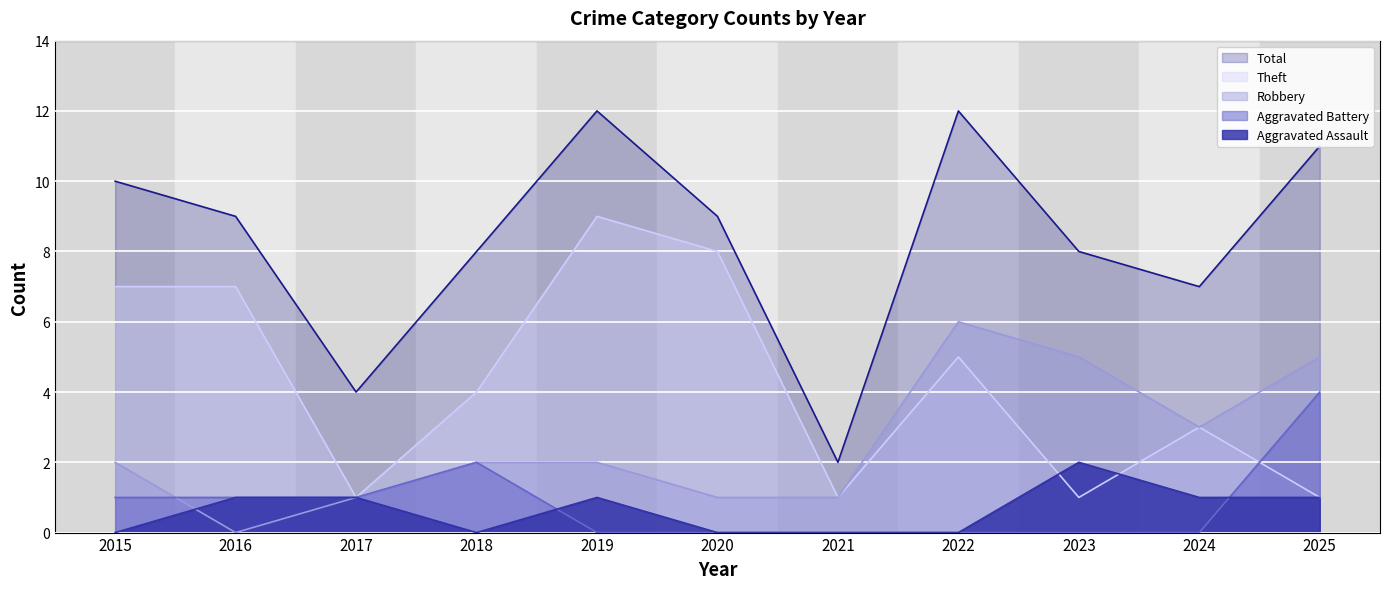

What is the sum of the Aggravated Battery values at 2022 and 2025?

4